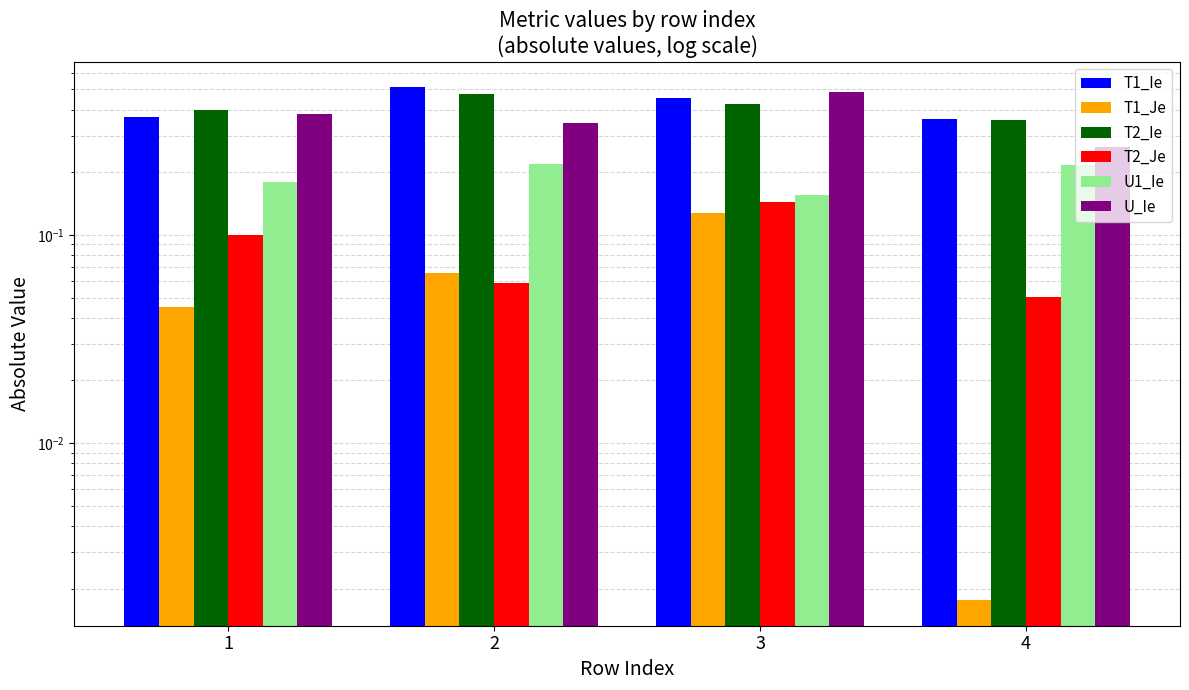

Rank the series by their maximum value, from lowest to highest.

T1_Je, T2_Je, U1_Ie, T2_Ie, U_Ie, T1_Ie